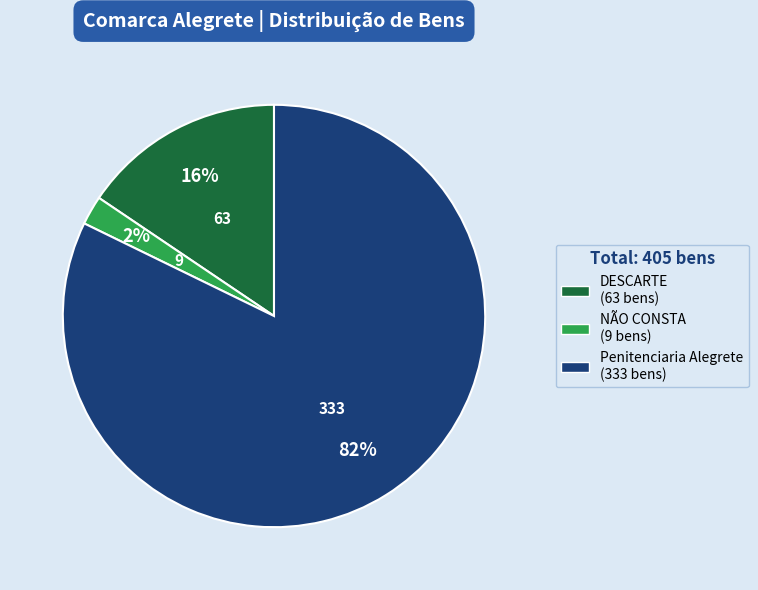

Is there a majority slice in this chart?

Yes